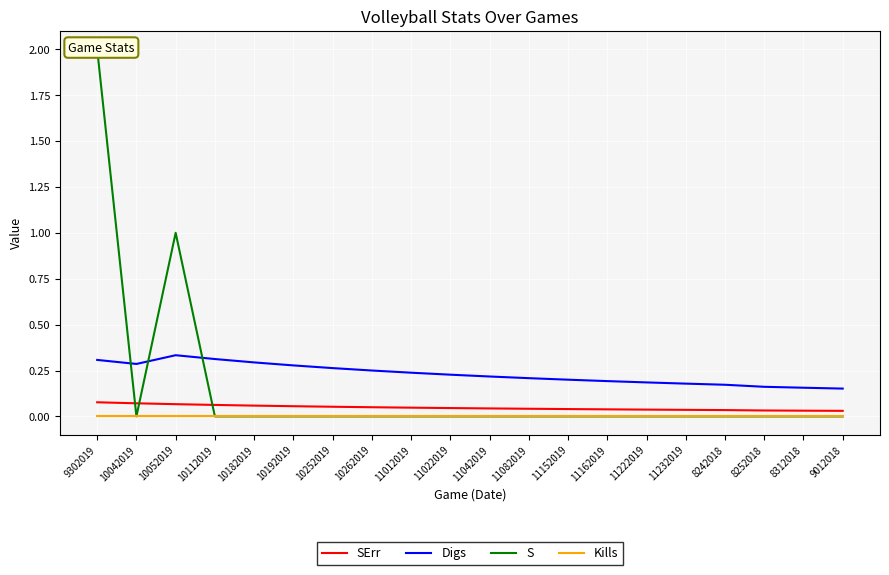

True or false: SErr has more than 1 points higher than both neighbors.

False